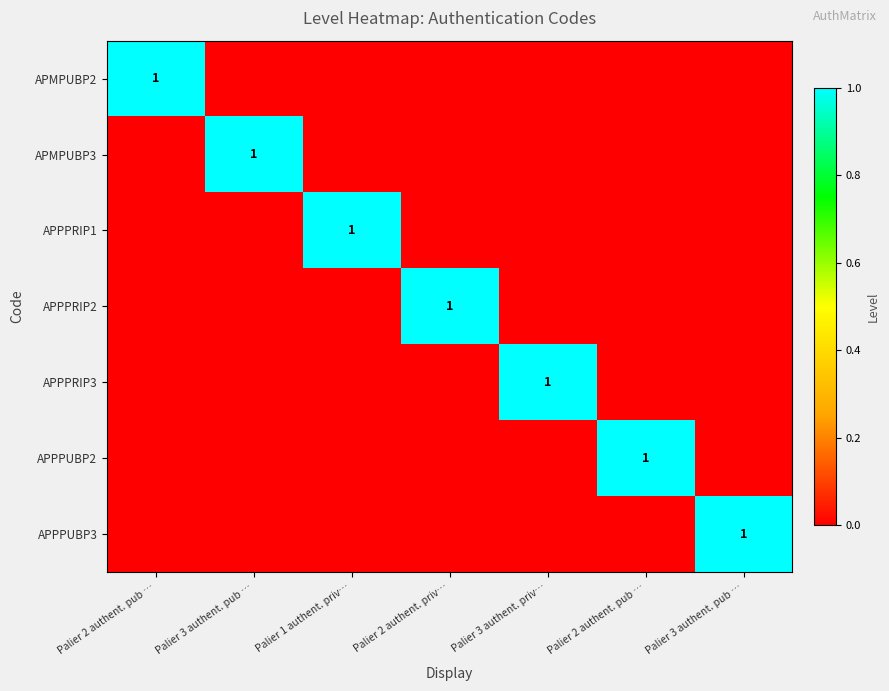

At Palier 1 authent. priv…, list the series in order from smallest to largest.

APMPUBP2, APMPUBP3, APPPRIP2, APPPRIP3, APPPUBP2, APPPUBP3, APPPRIP1